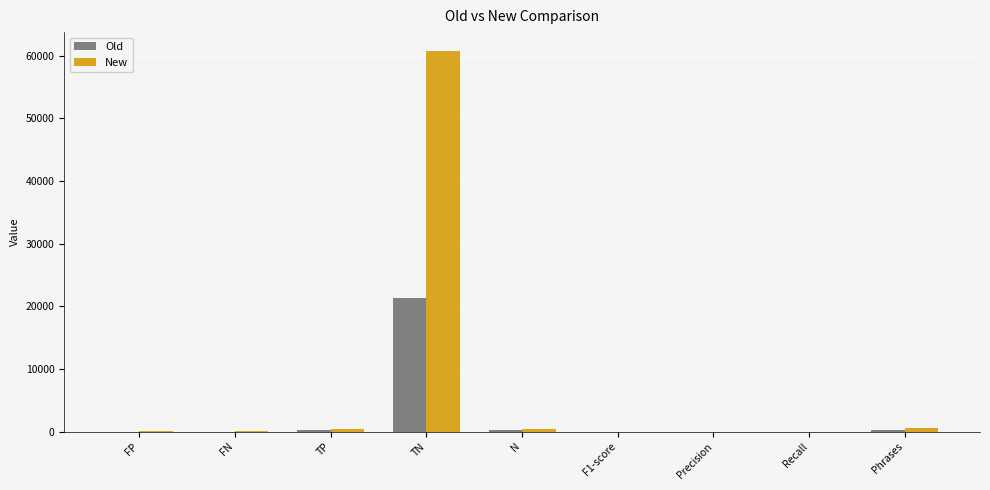

Which series has the largest total across all categories?

New